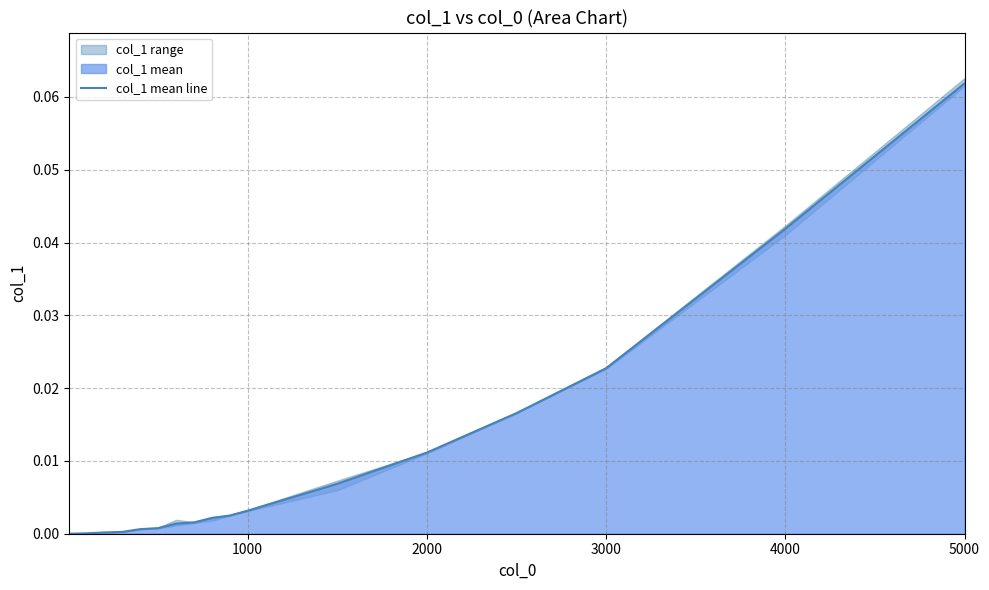

Is it true that the value at 14 is 0.0?

False